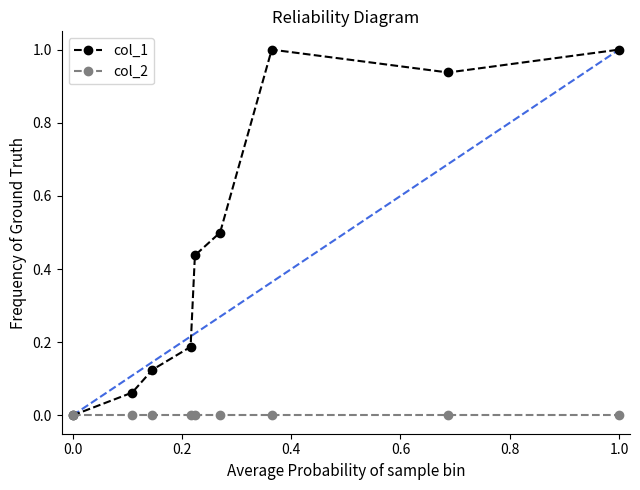

Which series has the widest spread of values?

col_1